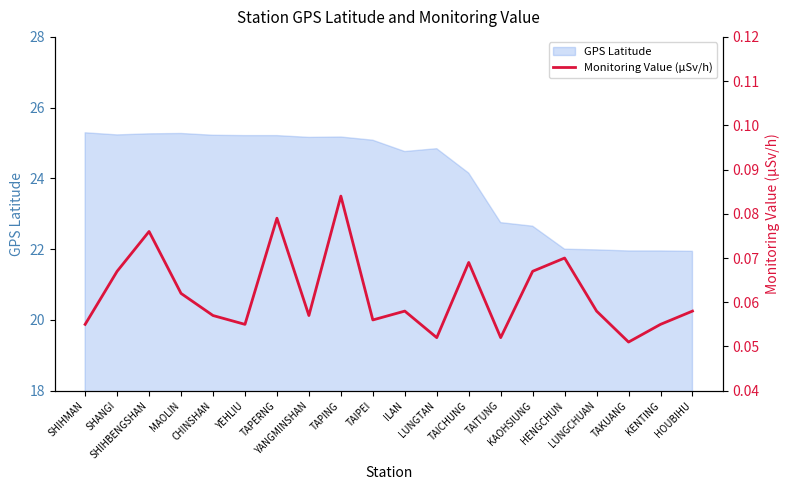

What is the average value?

0.1